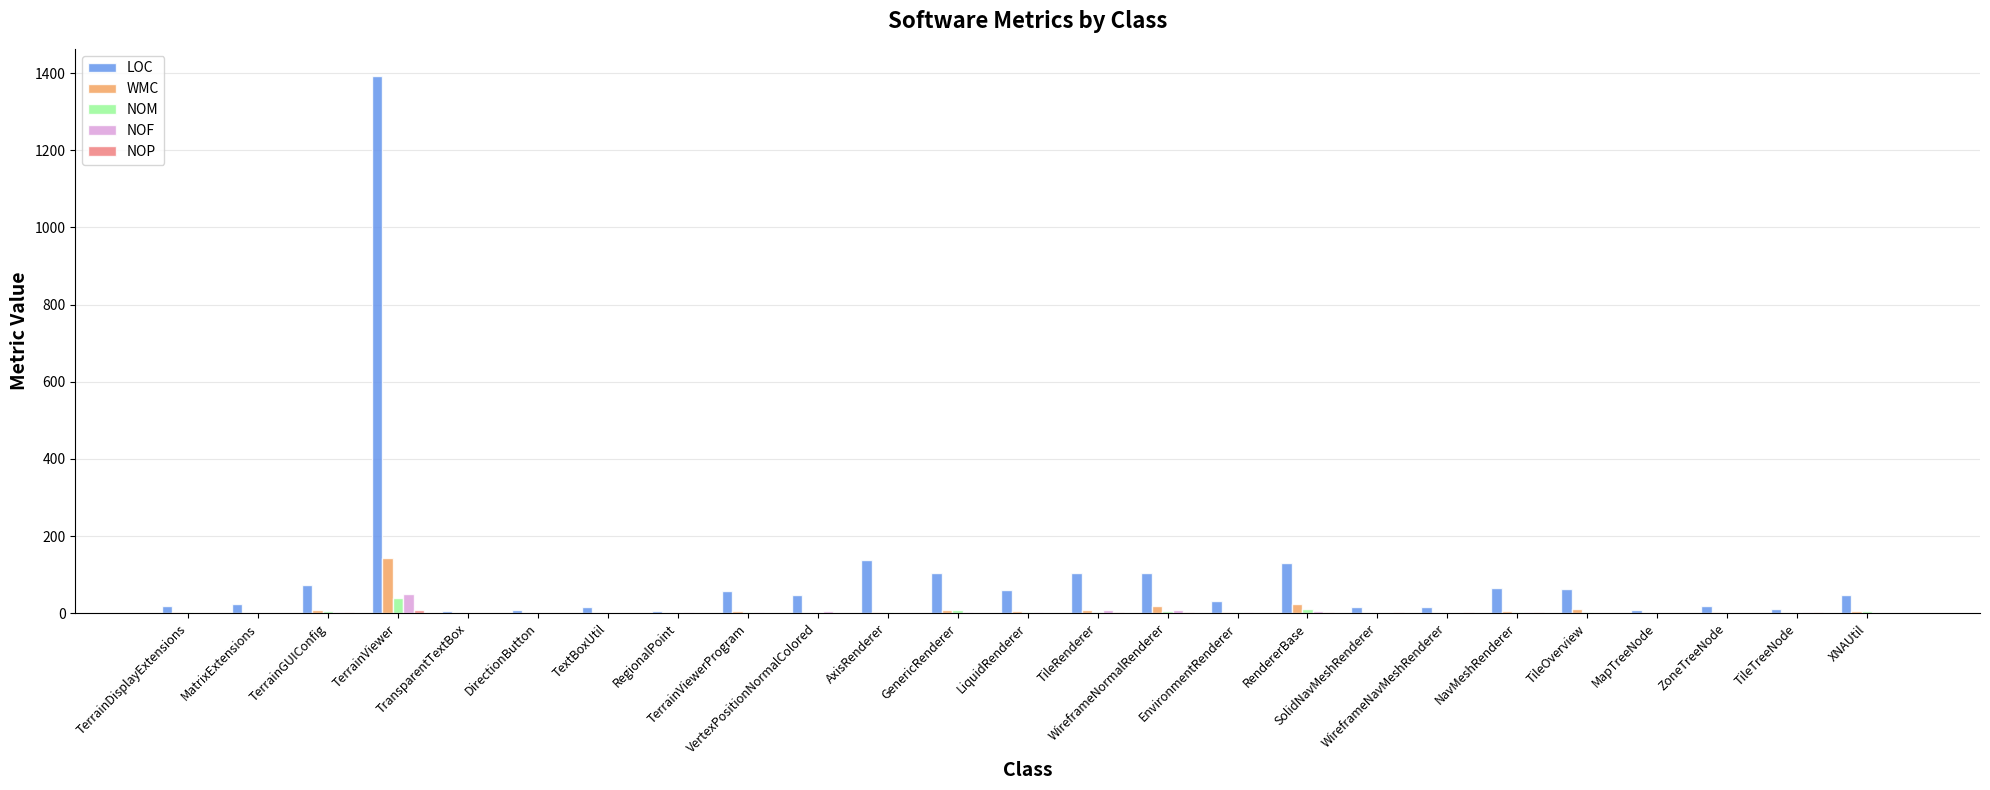

Which series changed the most between WireframeNormalRenderer and ZoneTreeNode?

LOC